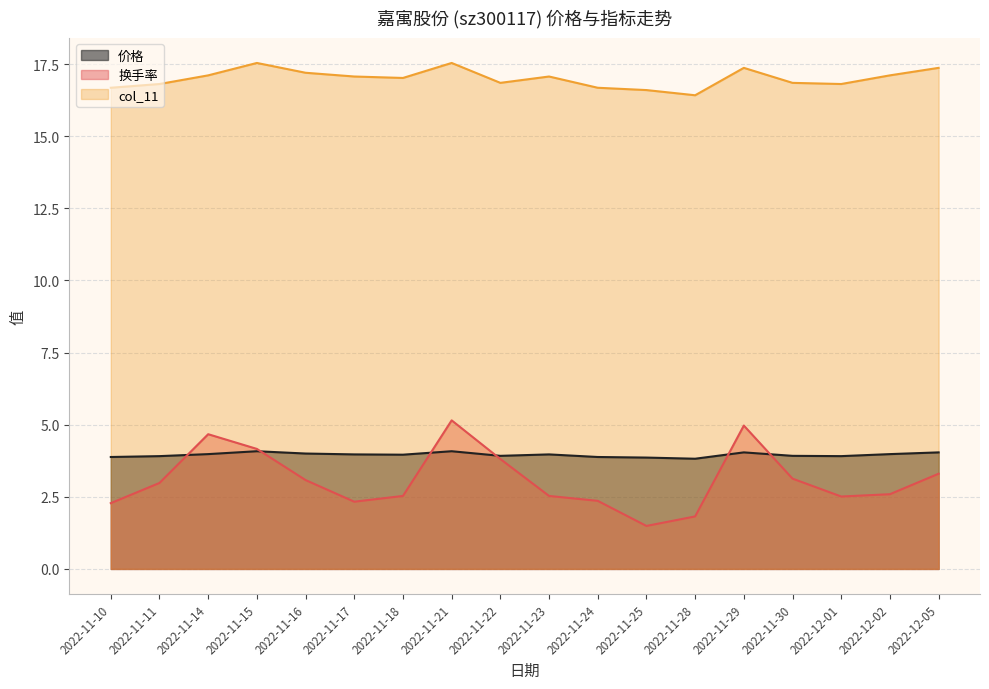

Is it true that 价格 equals 1.0 at 2022-11-17?

False